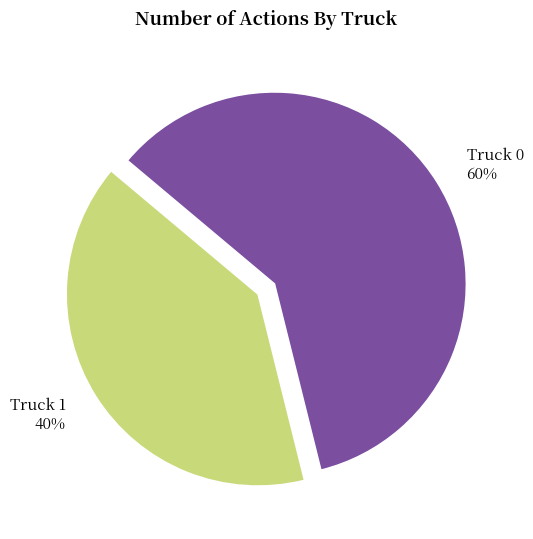

To the nearest percent, what is the difference between the largest and smallest slice percentages?

20%